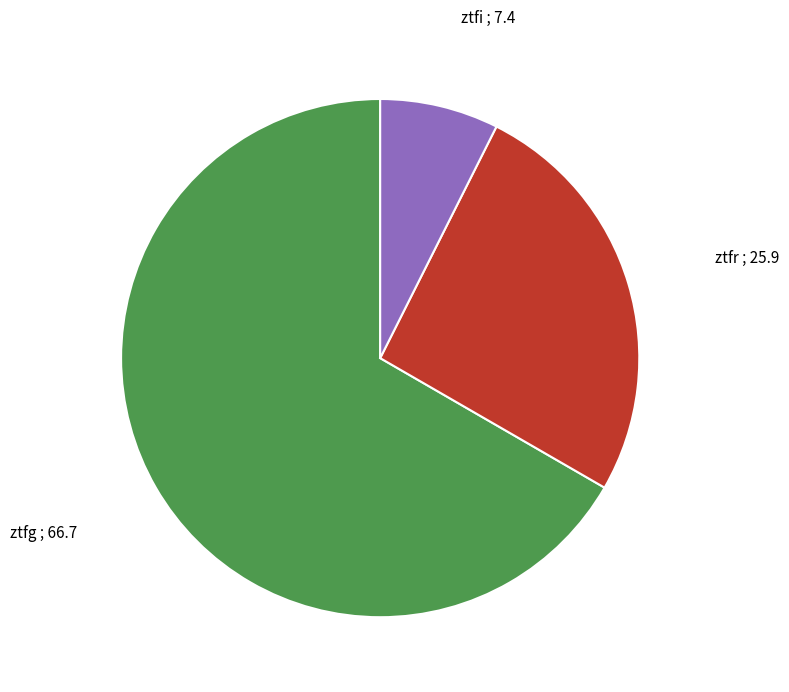

Do ztfg and ztfi together represent more than half of the pie?

Yes